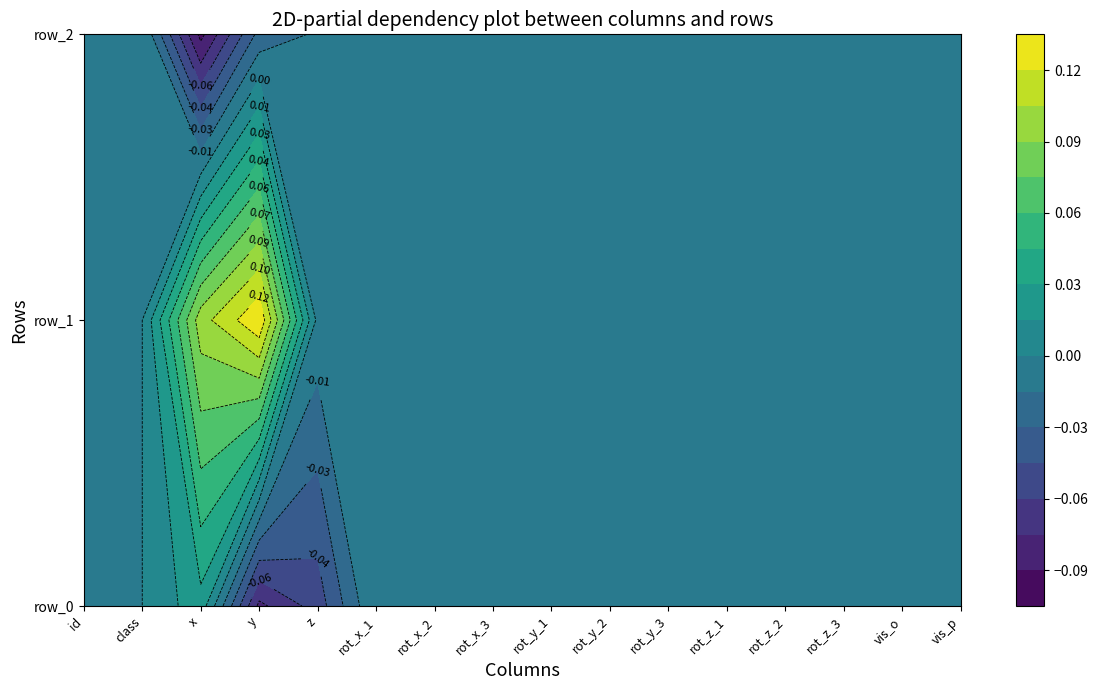

Reading left to right, extract all data points from this chart.

row_0: 0=0.0	1=0.0	2=0.0	3=-0.1	4=-0.1	5=0.0	6=0.0	7=0.0	8=0.0	9=0.0	10=0.0	11=0.0	12=0.0	13=0.0	14=0.0	15=0.0
row_1: 0=0.0	1=0.0	2=0.1	3=0.1	4=-0.0	5=0.0	6=0.0	7=0.0	8=0.0	9=0.0	10=0.0	11=0.0	12=0.0	13=0.0	14=0.0	15=0.0
row_2: 0=0.0	1=0.0	2=-0.1	3=-0.0	4=-0.0	5=0.0	6=0.0	7=0.0	8=0.0	9=0.0	10=0.0	11=0.0	12=0.0	13=0.0	14=0.0	15=0.0